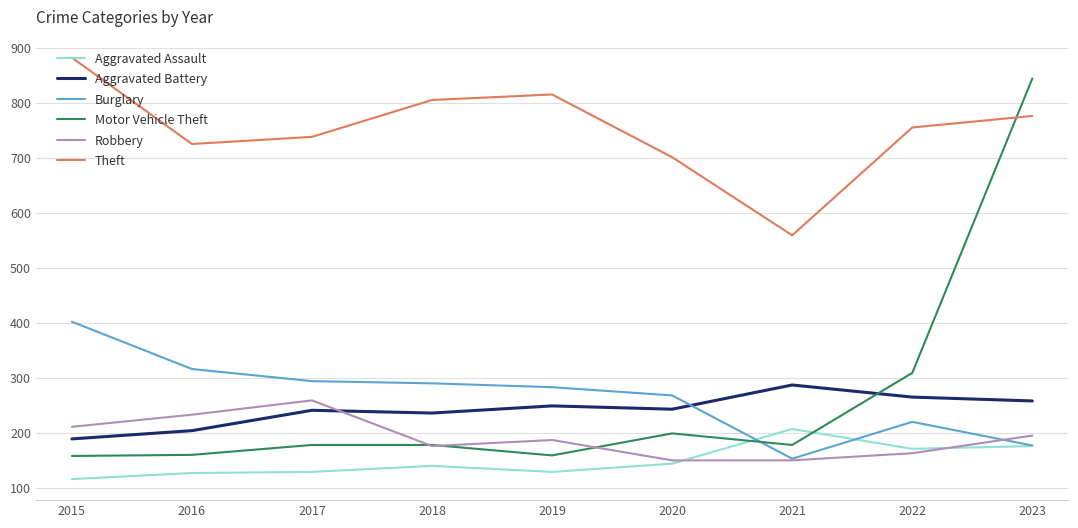

True or false: Aggravated Battery and Theft intersect in this chart.

False